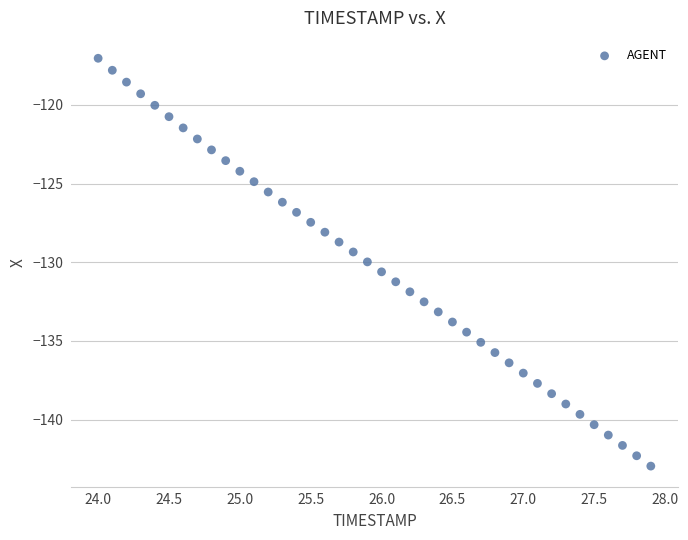

What is the range of X values (max minus min)?

3.9